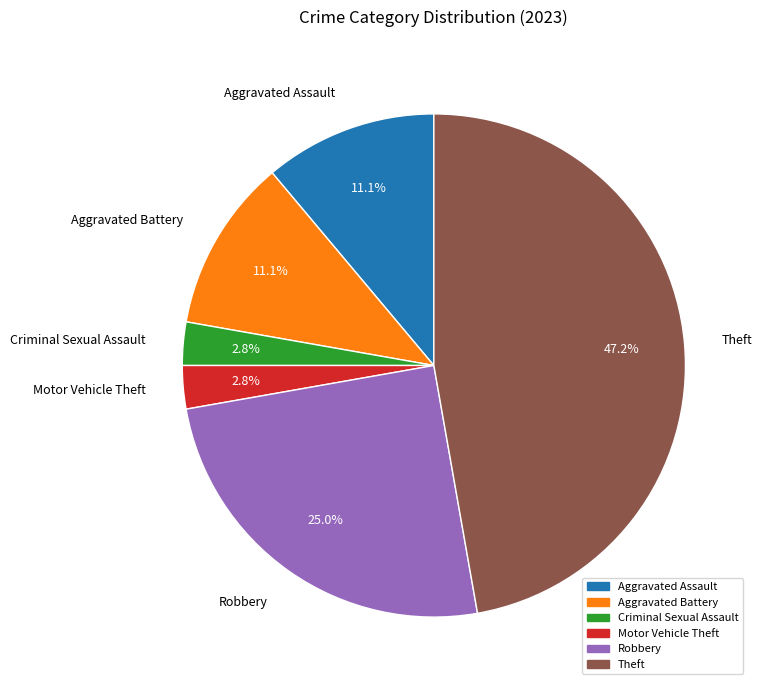

To the nearest percent, what percentage of the pie is Motor Vehicle Theft?

3%